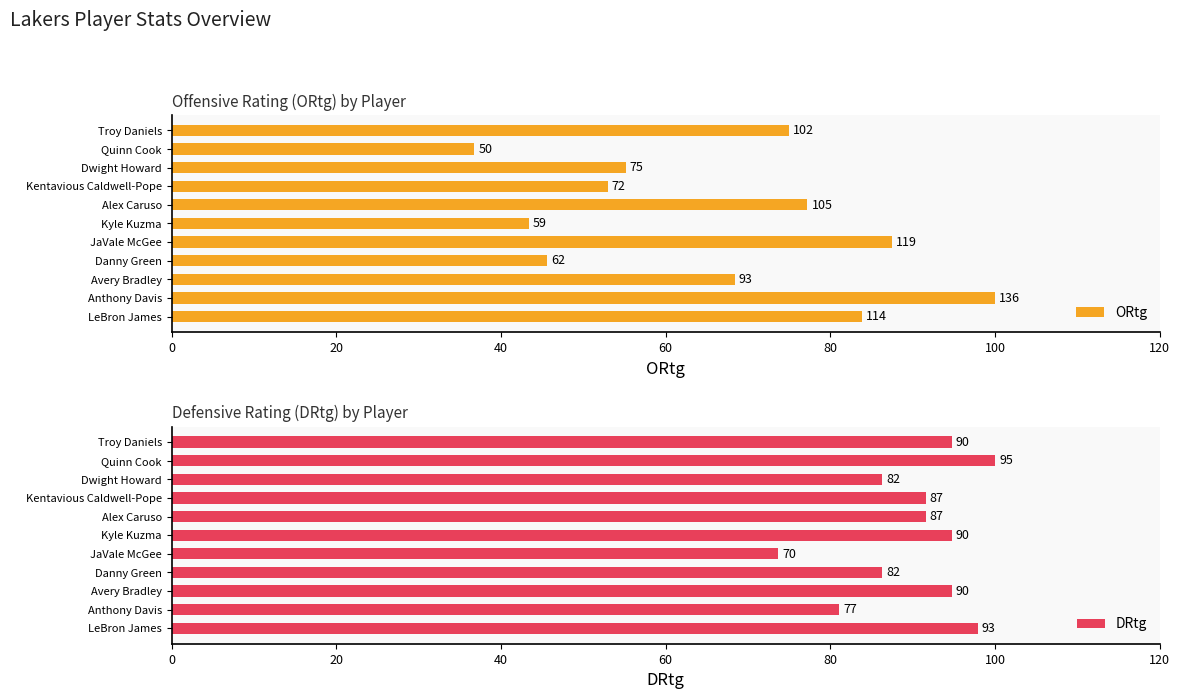

Is the value of ORtg at Alex Caruso greater than the value of DRtg at Quinn Cook?

No